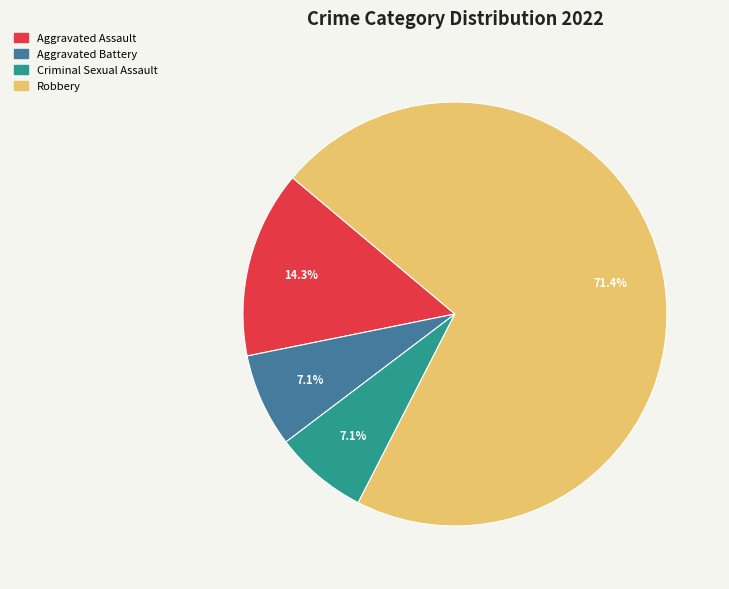

To the nearest percent, what percentage of the pie is Criminal Sexual Assault?

7%